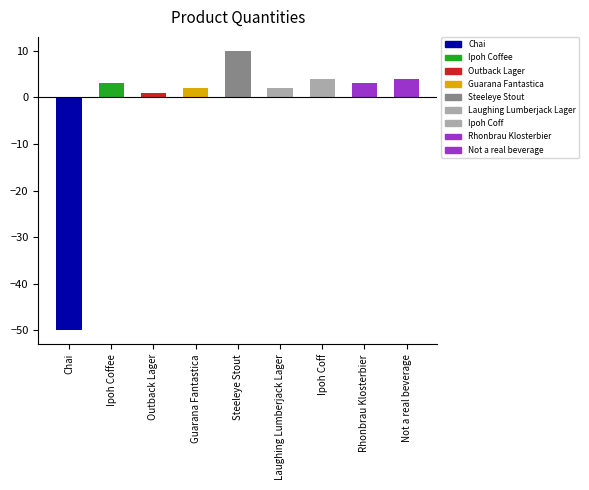

Read the value at Chai, to the nearest 5.

-50